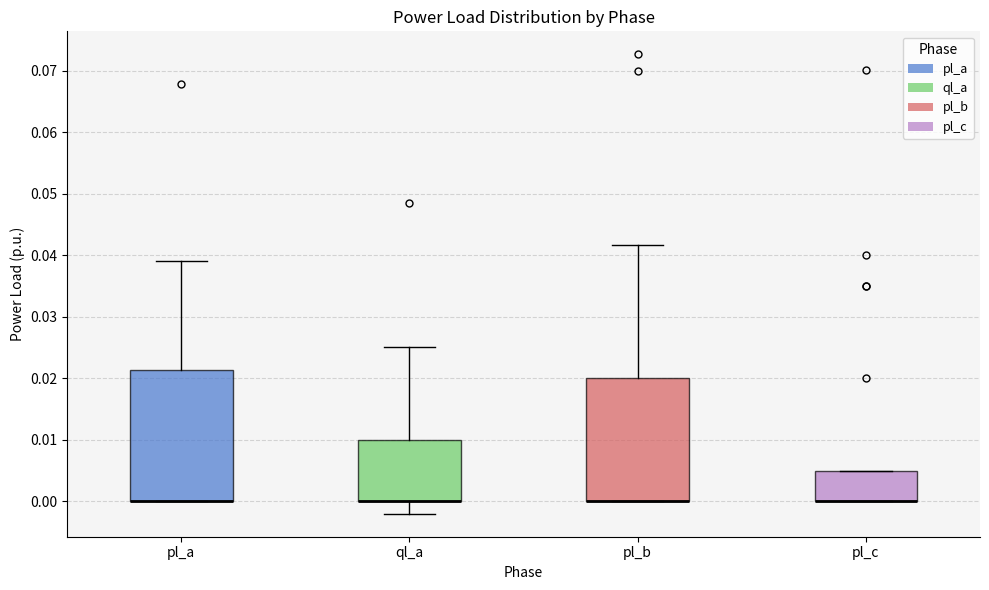

Where is the lower edge of the box for pl_c on the y-axis? The values are not printed on the chart, so give them approximately, as read against the axis.

0.000